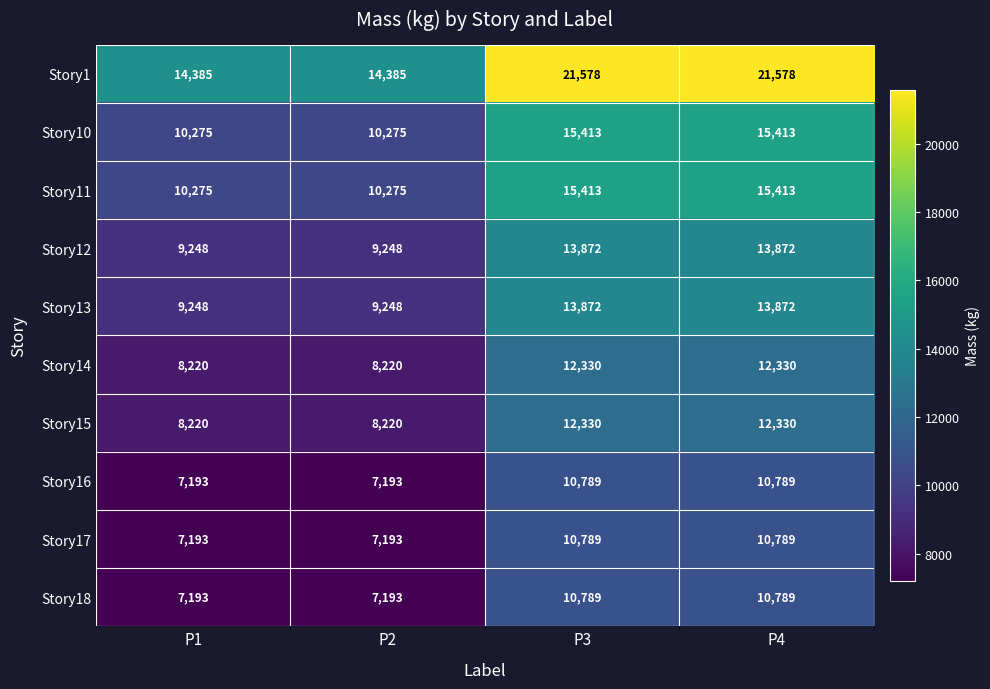

Between P1 and P3, which series saw the biggest shift?

Story1